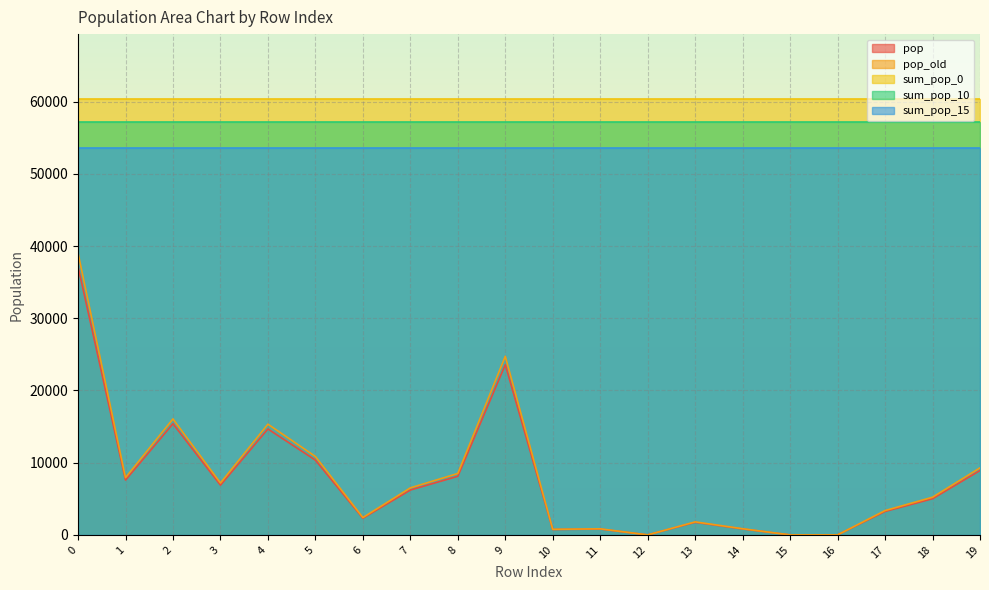

Reading left to right, transcribe all the data shown in this chart.

pop: 37154.5	7596.9	15394.4	6885.9	14669.0	10356.3	2307.7	6215.7	8116.7	23563.1	746.0	814.0	0.0	1745.7	825.6	0.0	0.0	3245.9	5010.7	8915.8
pop_old: 39041.8	7928.4	16066.2	7190.1	15333.6	10866.1	2402.7	6514.3	8506.5	24737.8	770.6	840.9	0.0	1803.4	852.9	0.0	0.0	3371.8	5218.5	9285.6
sum_pop_0: 60310.2	60310.2	60310.2	60310.2	60310.2	60310.2	60310.2	60310.2	60310.2	60310.2	60310.2	60310.2	60310.2	60310.2	60310.2	60310.2	60310.2	60310.2	60310.2	60310.2
sum_pop_10: 57237.6	57237.6	57237.6	57237.6	57237.6	57237.6	57237.6	57237.6	57237.6	57237.6	57237.6	57237.6	57237.6	57237.6	57237.6	57237.6	57237.6	57237.6	57237.6	57237.6
sum_pop_15: 53651.8	53651.8	53651.8	53651.8	53651.8	53651.8	53651.8	53651.8	53651.8	53651.8	53651.8	53651.8	53651.8	53651.8	53651.8	53651.8	53651.8	53651.8	53651.8	53651.8